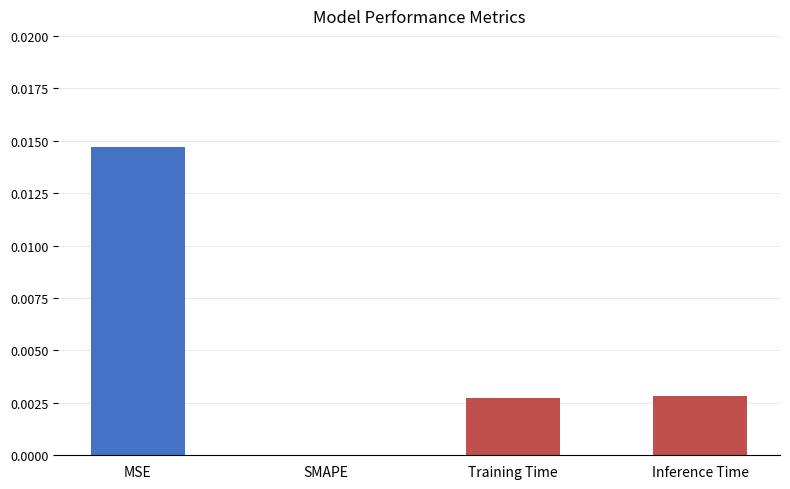

Between MSE and Training Time, which is larger?

MSE